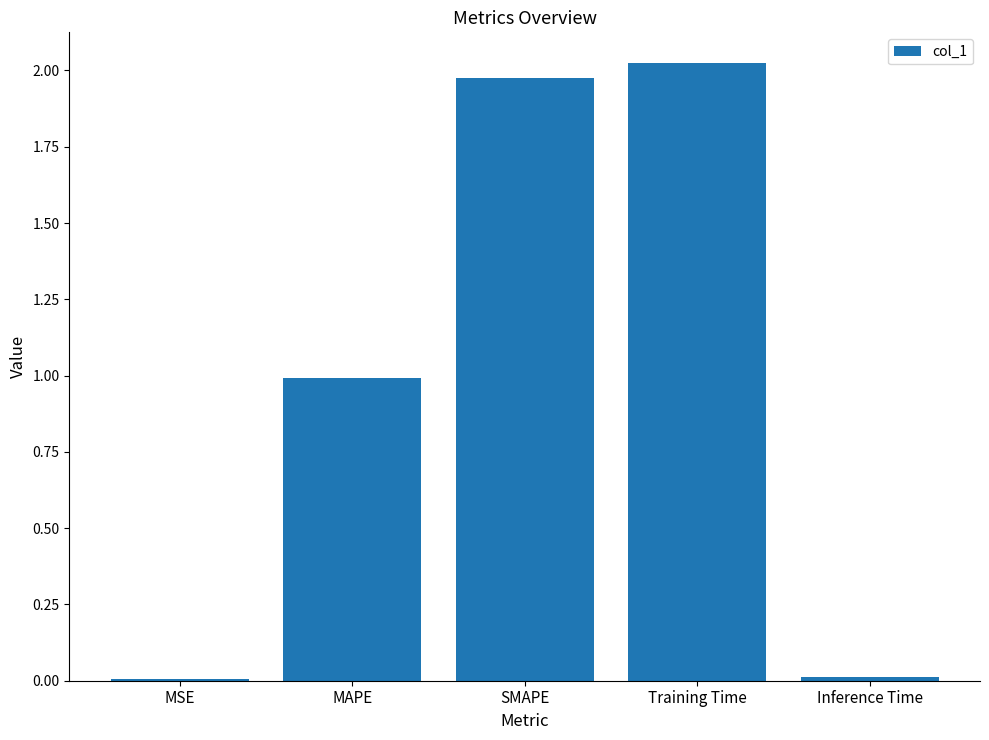

What is the difference between the values at MAPE and Inference Time?

1.0